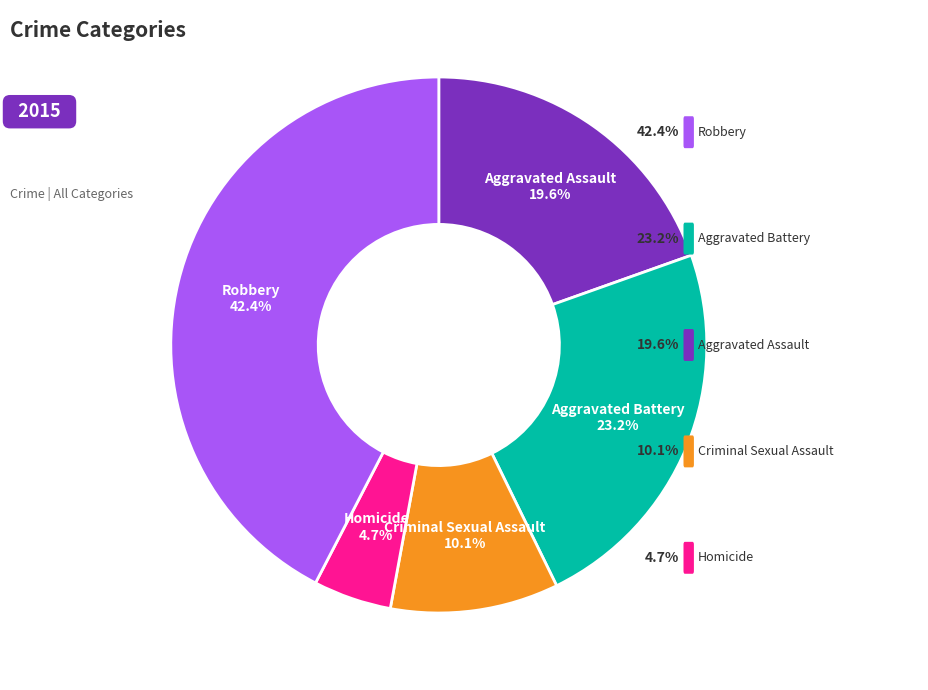

What percentage is the Robbery slice, to the nearest percent?

42%